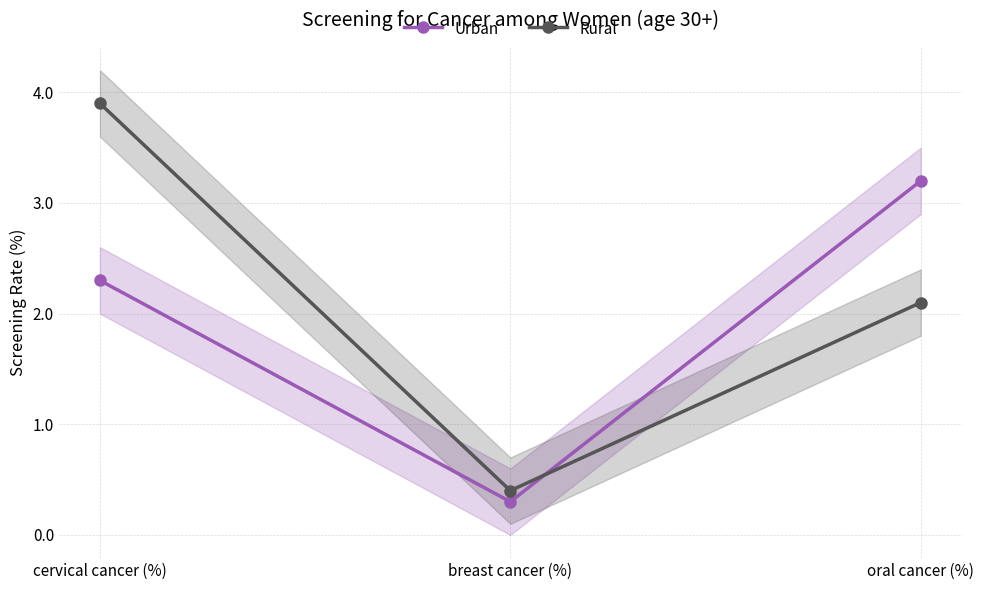

At how many categories does at least one series exceed 2?

2